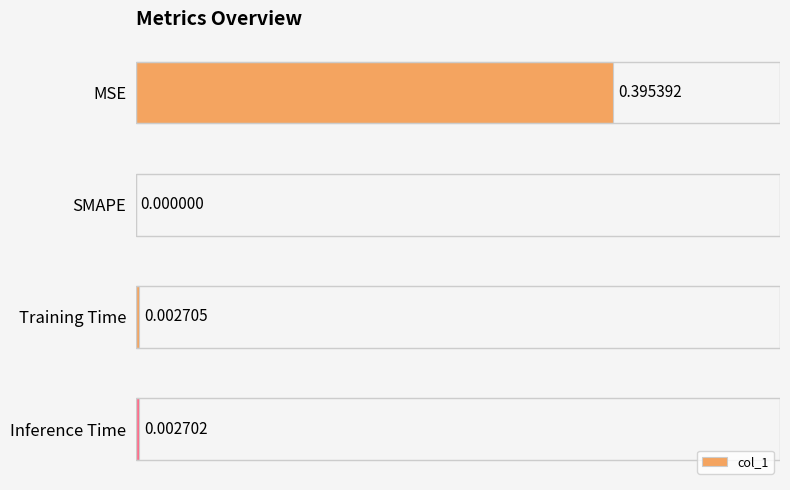

Which label corresponds to the largest value in the chart?

MSE